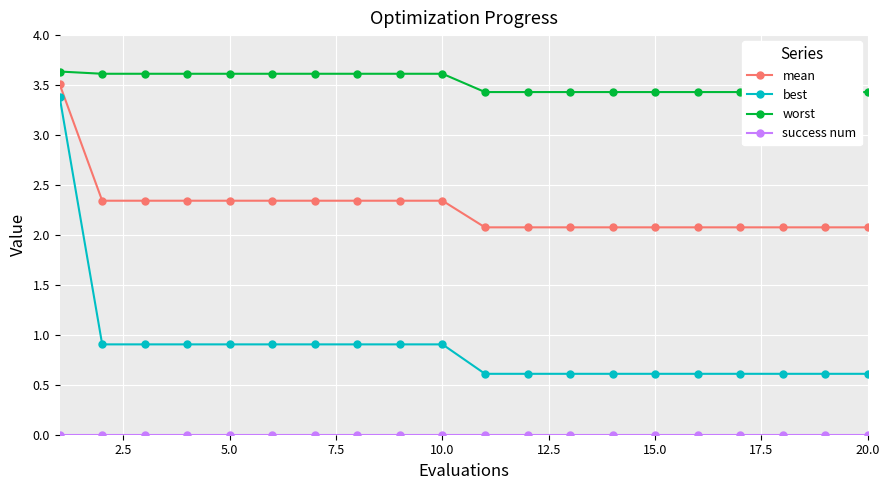

Is this an area chart (filled region under the line)?

No